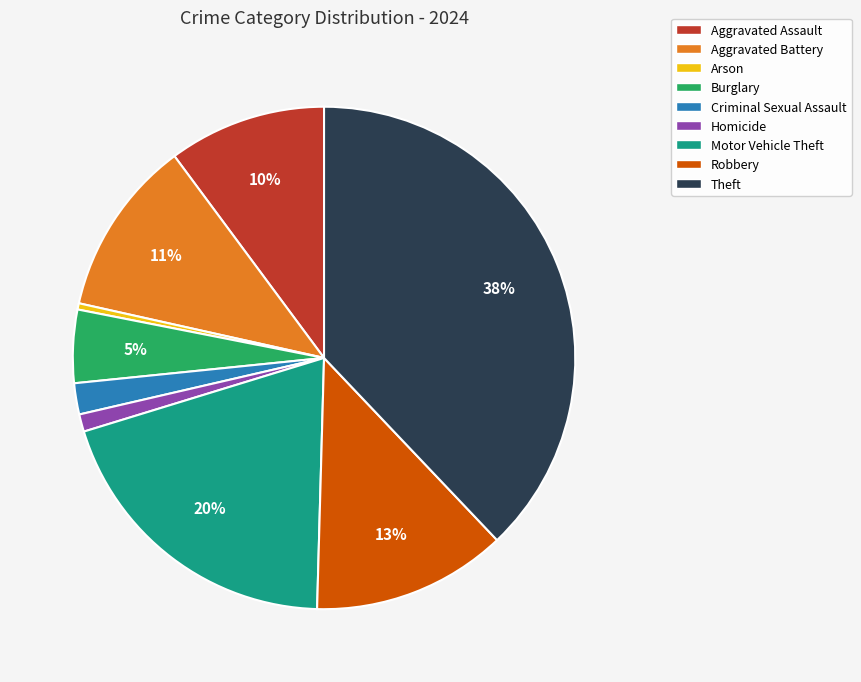

Rank the categories by value from lowest to highest.

Arson, Homicide, Criminal Sexual Assault, Burglary, Aggravated Assault, Aggravated Battery, Robbery, Motor Vehicle Theft, Theft